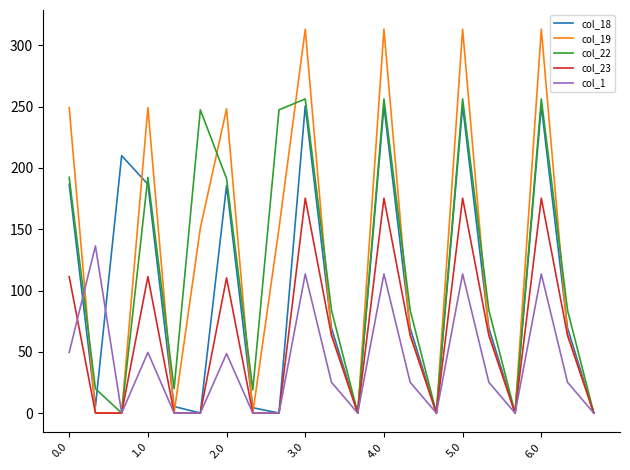

Does the chart display data point markers on the line(s)?

No